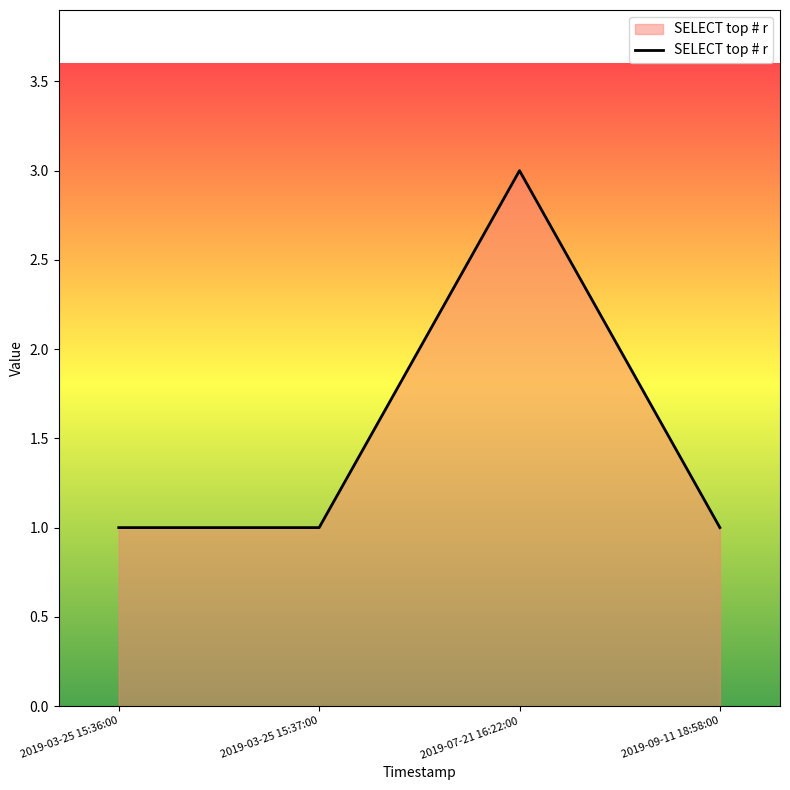

What is the approximate value at 2019-09-11 18:58:00?

1